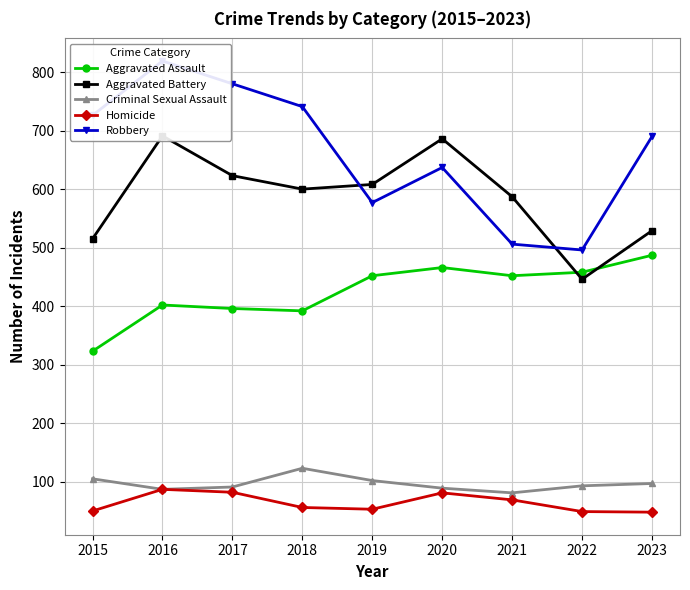

Rank the categories by Aggravated Assault value from highest to lowest.

2023, 2020, 2022, 2019, 2021, 2016, 2017, 2018, 2015